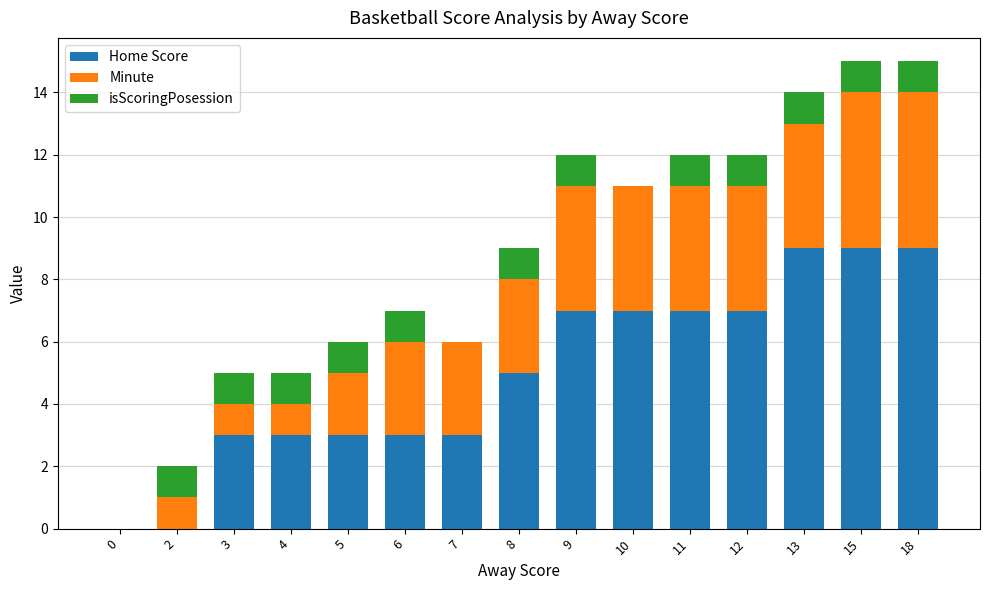

What is the highest value of the Home Score series?

9